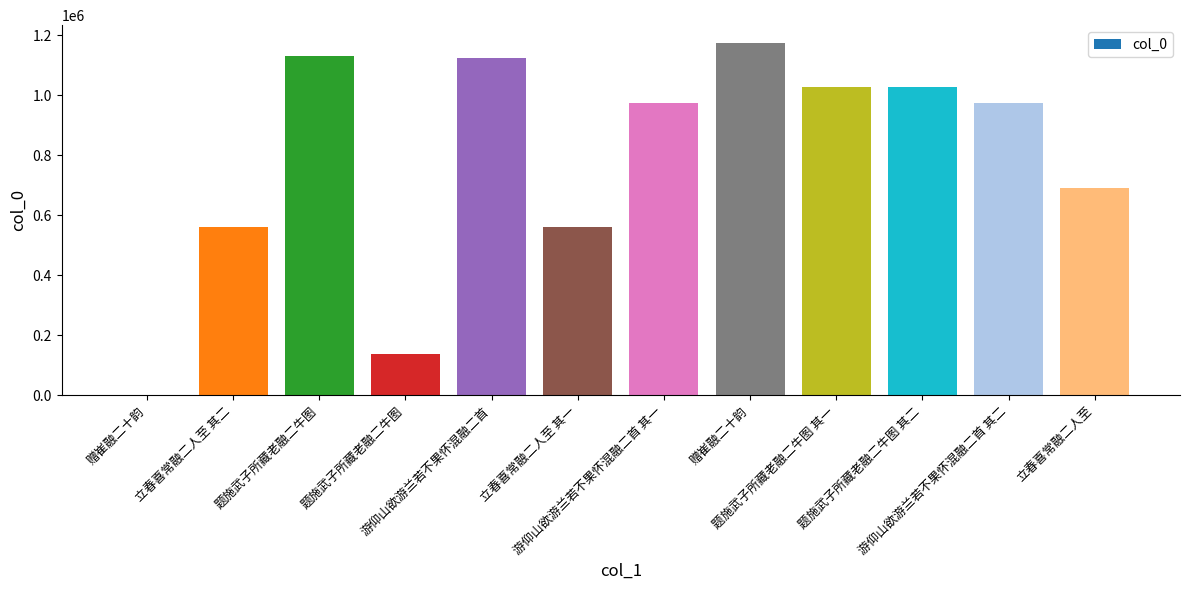

True or false: the data shows 1124039 at 游仰山欲游兰若不果怀混融二首.

True